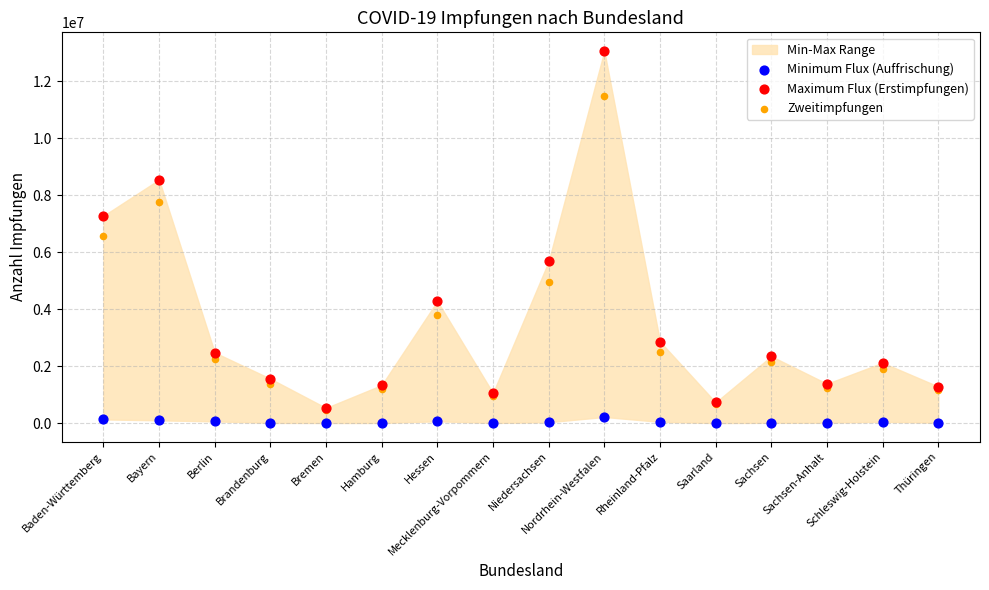

In the Maximum Flux (Erstimpfungen) series, what Y value is closest to 6798288?

7274211